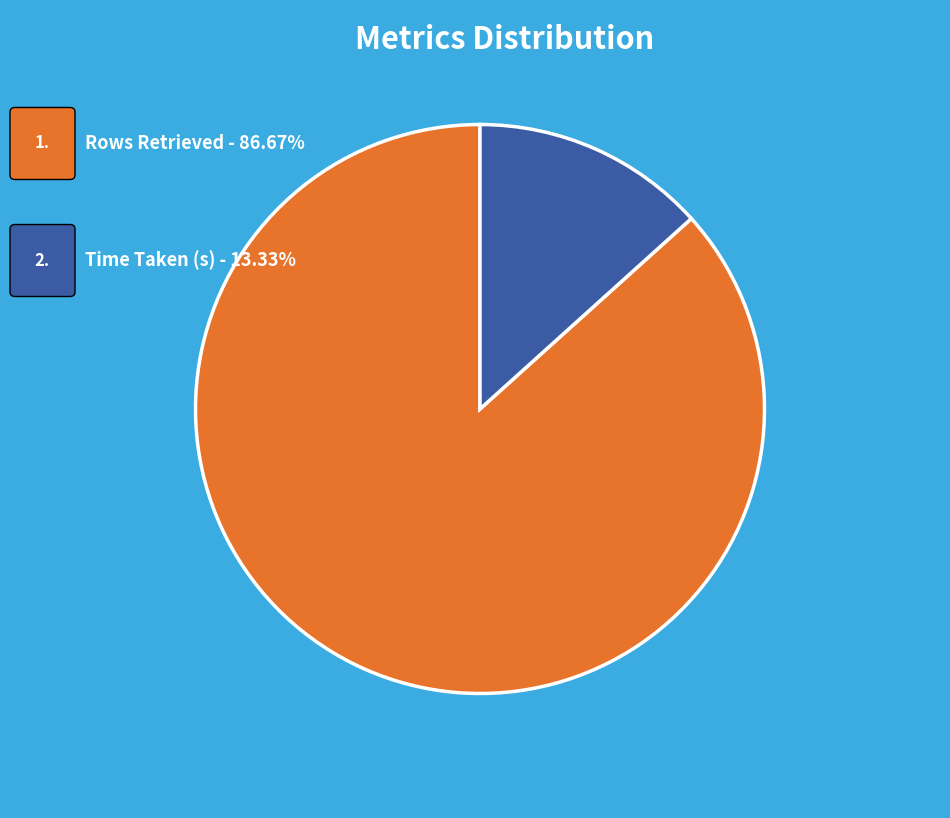

Does any single category account for the majority?

Yes